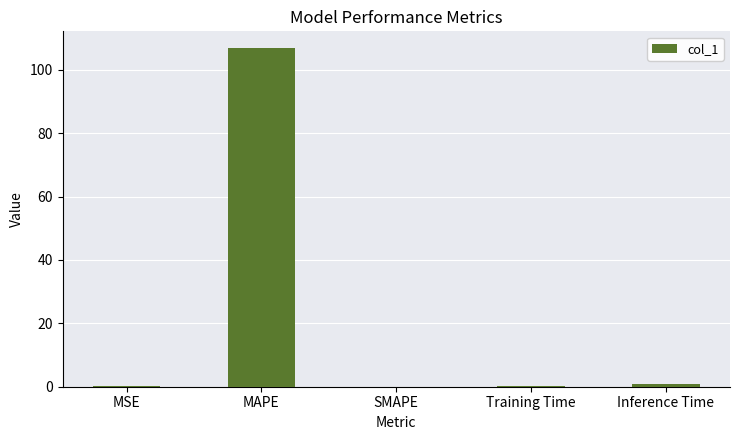

What is the change in value from MAPE to SMAPE?

-106.8